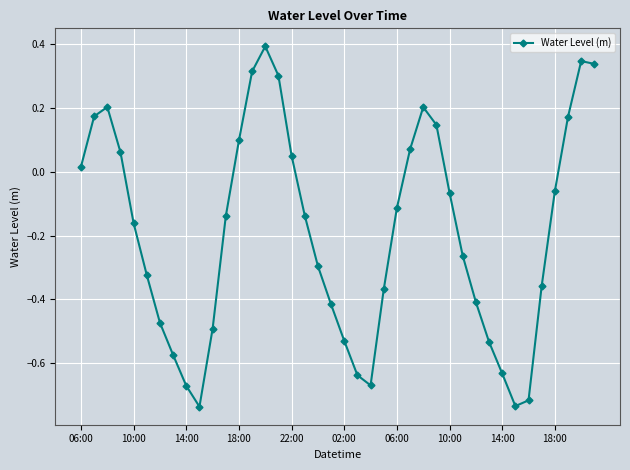

What is the maximum value shown in the chart?

0.4